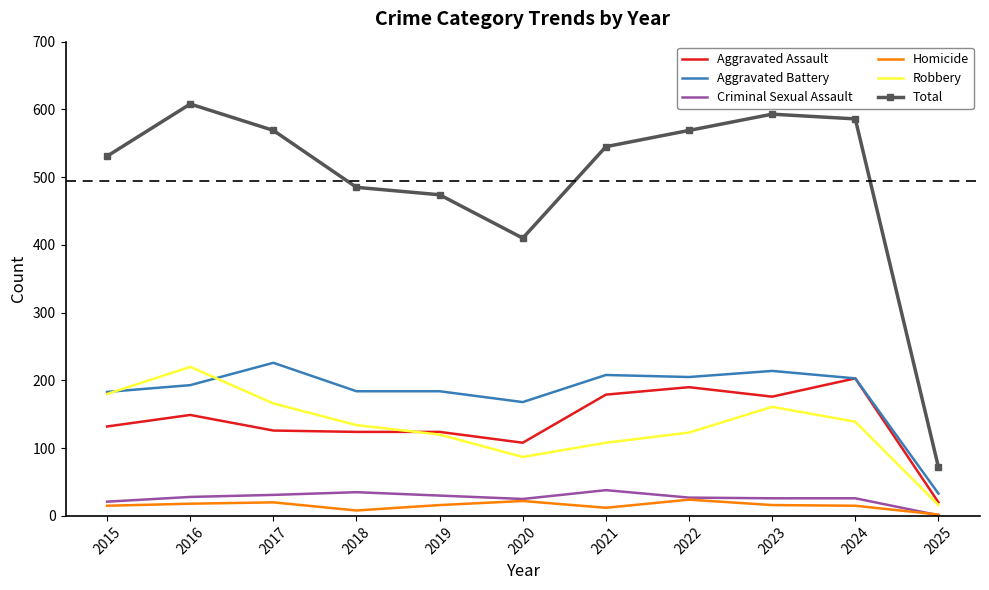

True or false: Robbery and Homicide intersect in this chart.

False